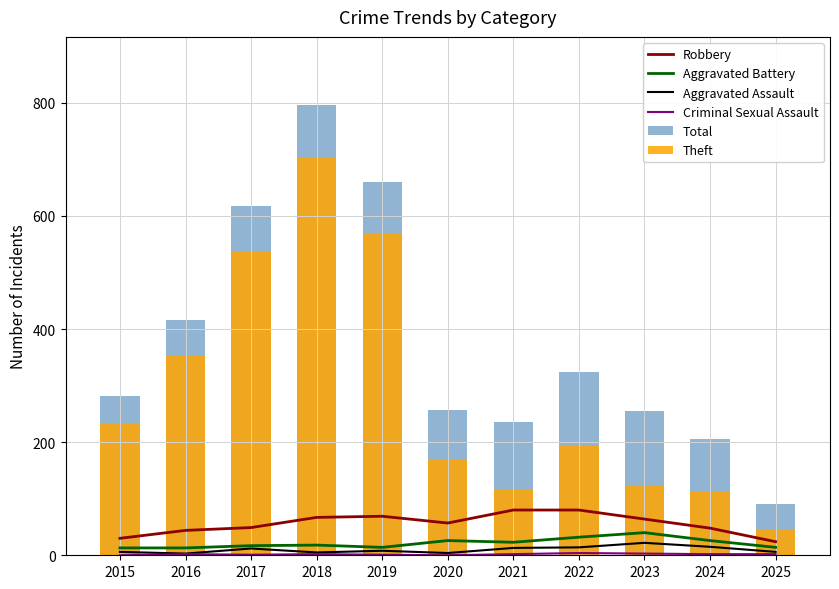

Is it true that Aggravated Battery equals 6 at 2015?

False